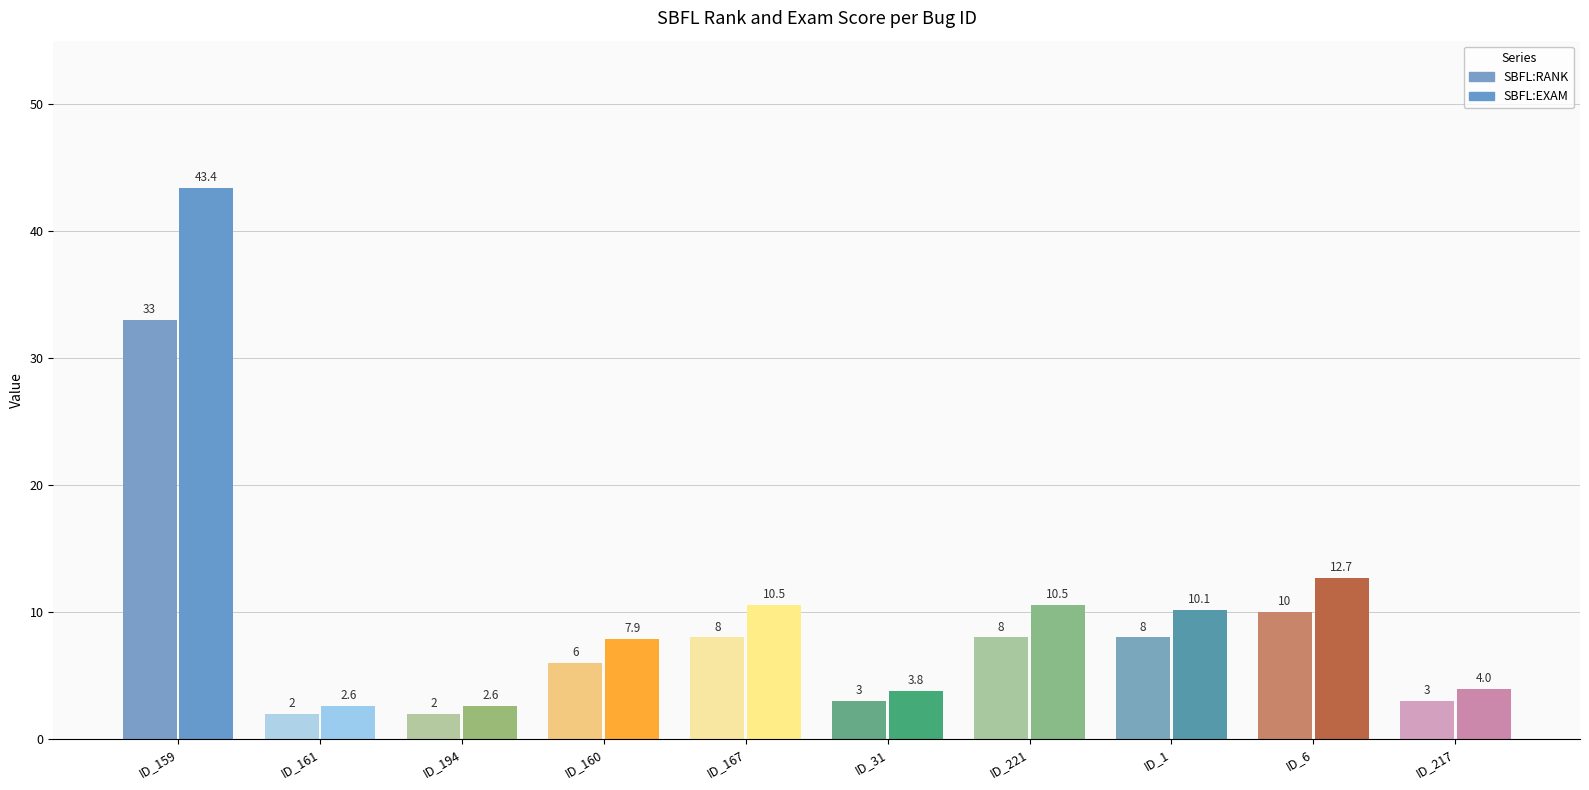

Reading right to left, what are all the values shown in this chart?

SBFL:RANK: 3.0	10.0	8.0	8.0	3.0	8.0	6.0	2.0	2.0	33.0
SBFL:EXAM: 4.0	12.7	10.1	10.5	3.8	10.5	7.9	2.6	2.6	43.4